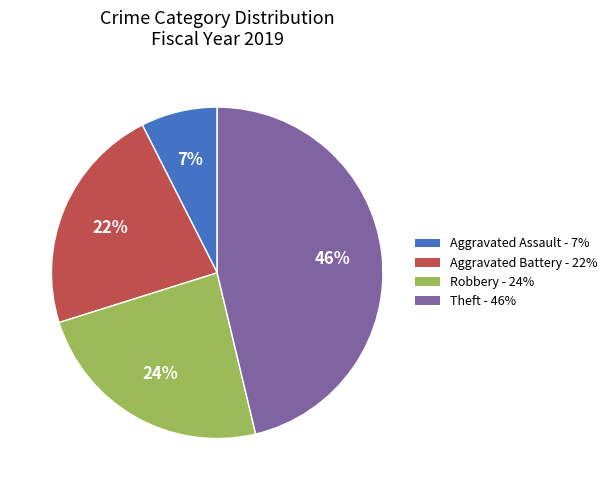

True or false: Theft accounts for 46% of the total.

True